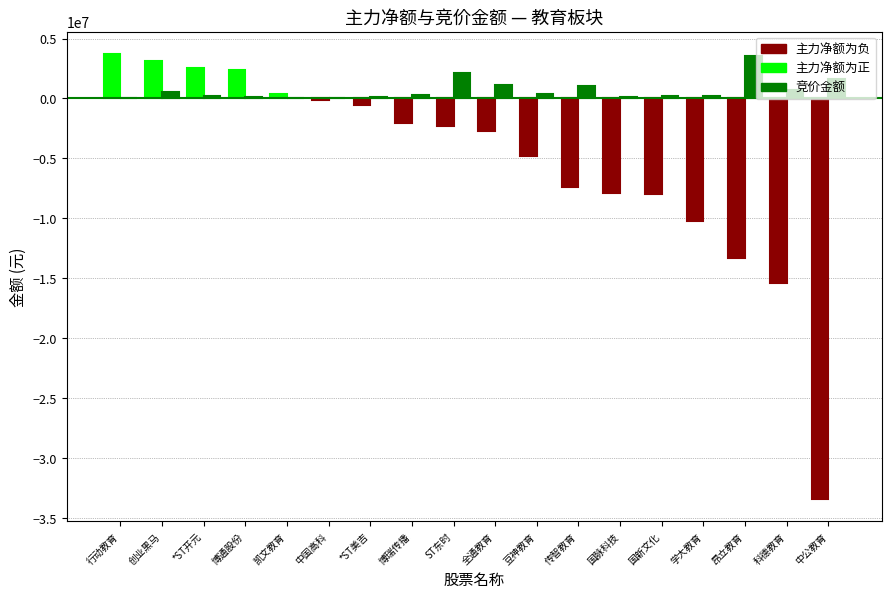

What position from the left is *ST美吉?

7